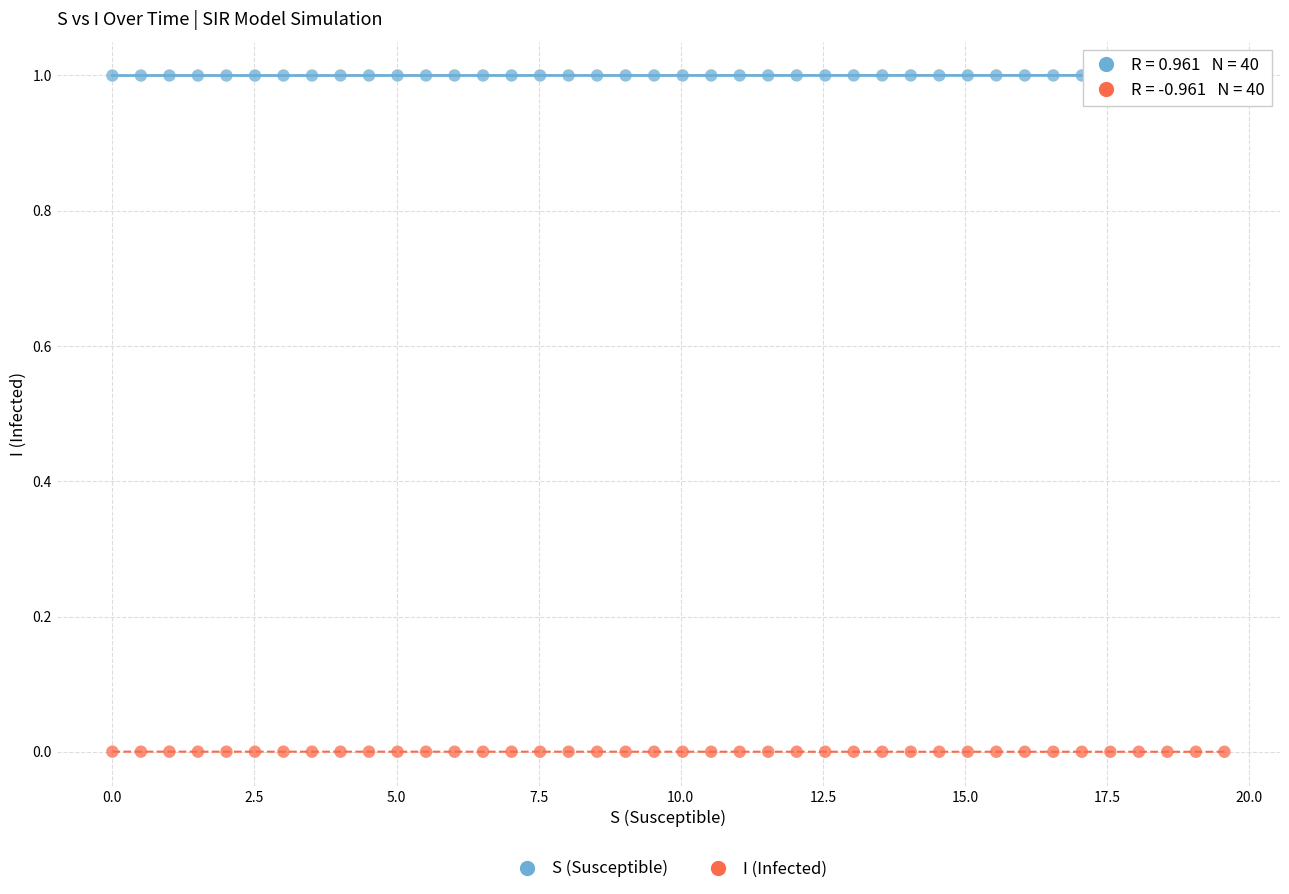

What is the X range (max minus min) for the scatter plot?

19.6